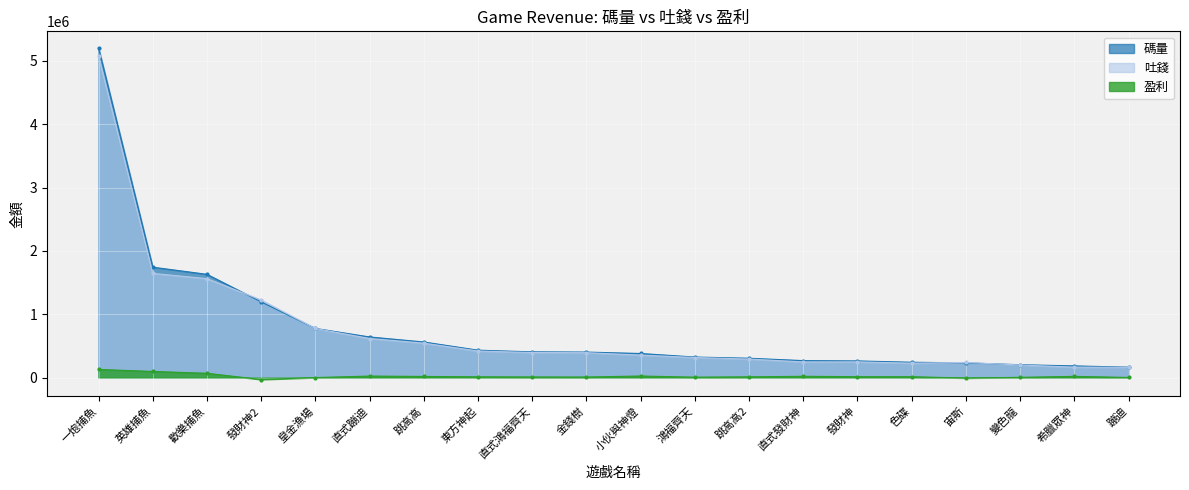

List the series in order of their peak value, lowest first.

盈利, 吐錢, 碼量